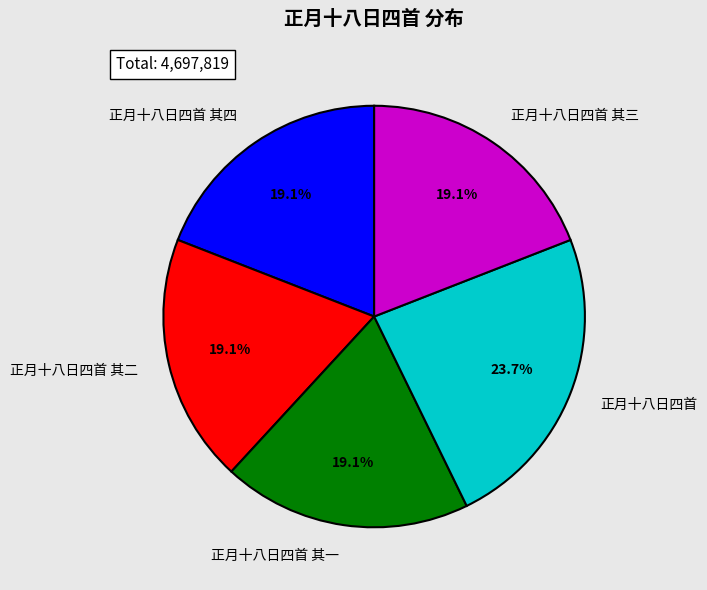

Count the number of slices in the pie.

5